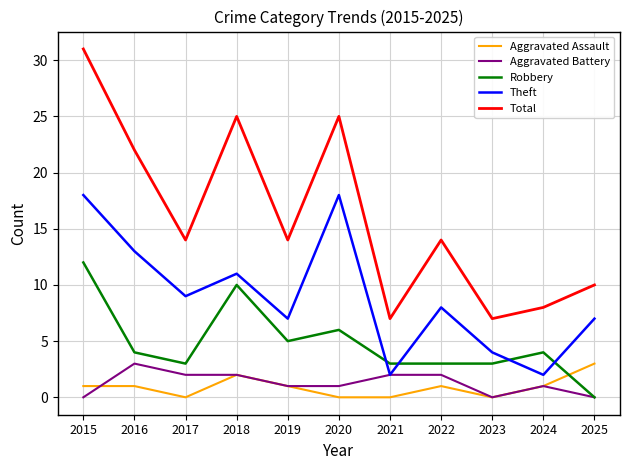

True or false: Aggravated Battery and Total intersect in this chart.

False